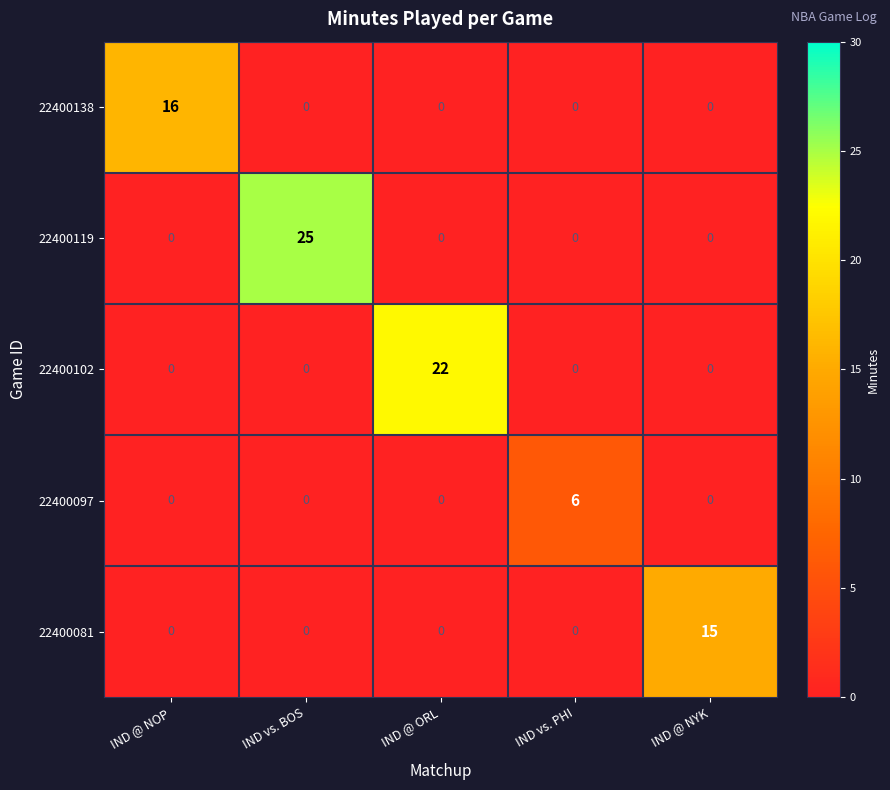

True or false: 22400102 has a value of 10 at IND vs. PHI.

False